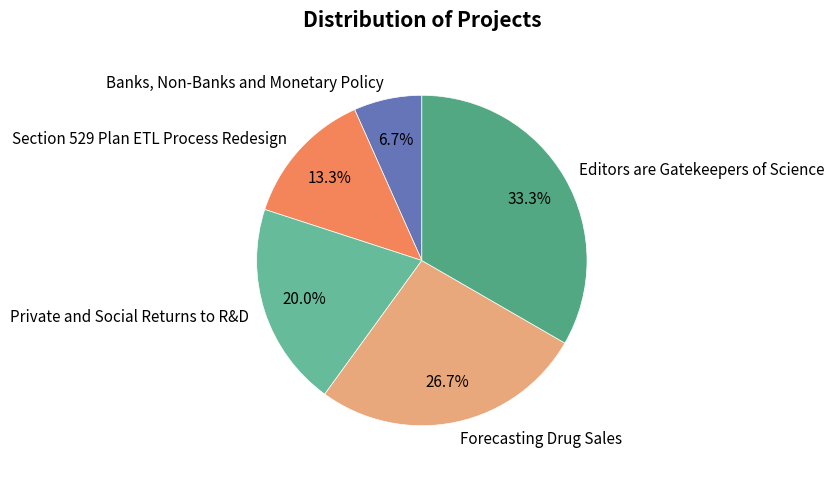

To the nearest percent, what percentage of the pie is Private and Social Returns to R&D?

20%